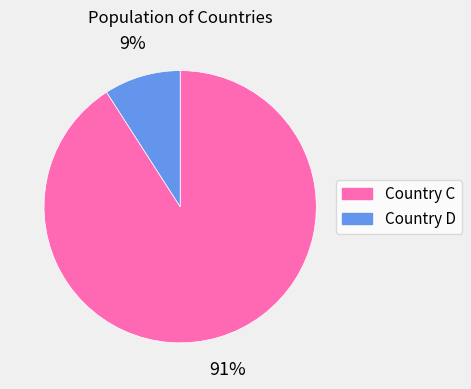

How many segments does this pie chart have?

2